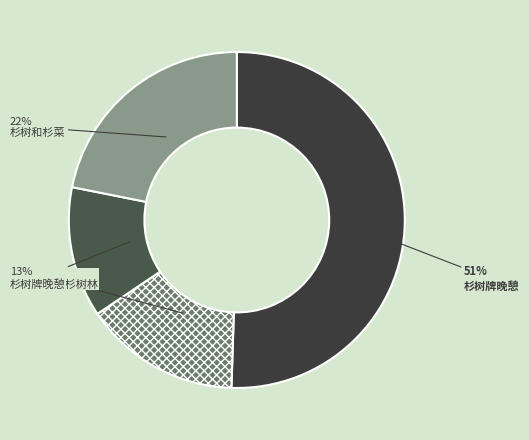

Count the number of slices in the pie.

4